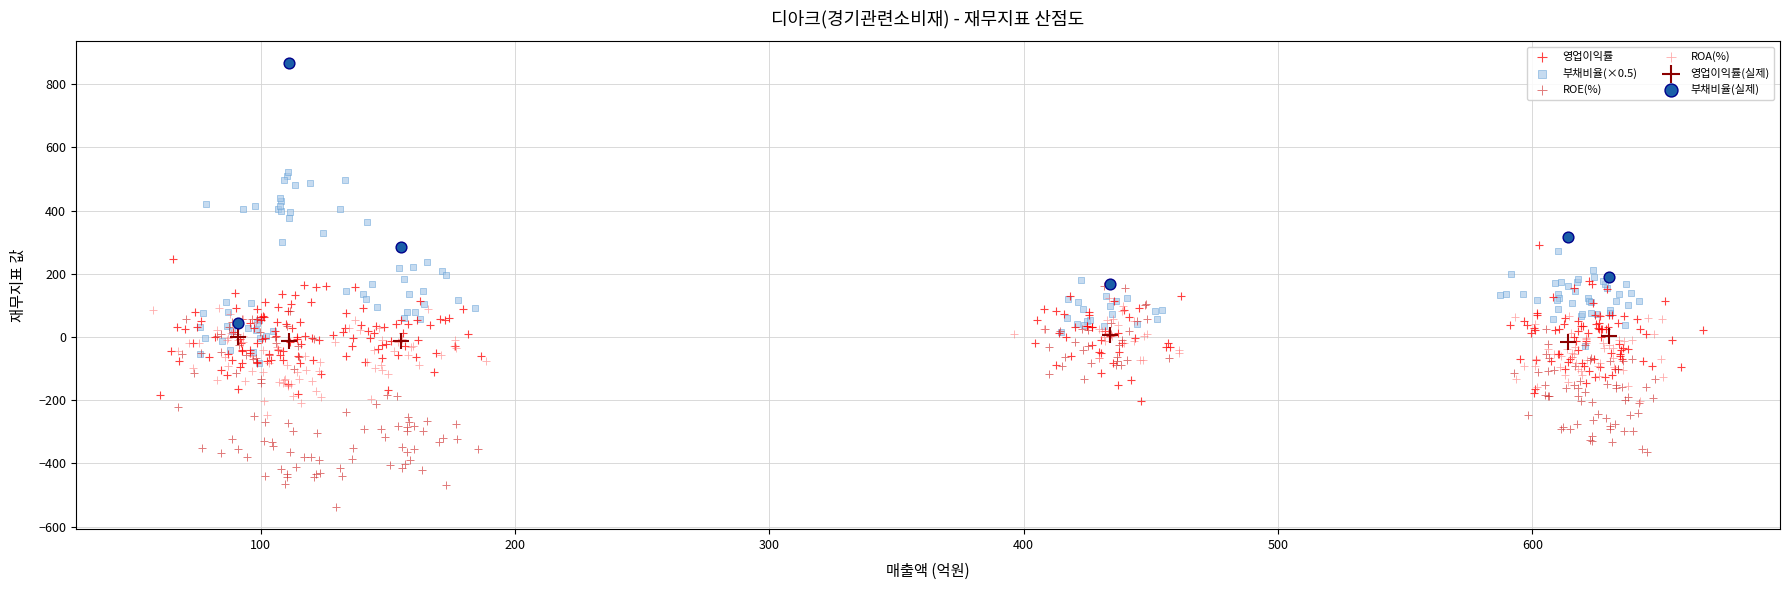

Which series contains the highest Y value?

부채비율(실제)